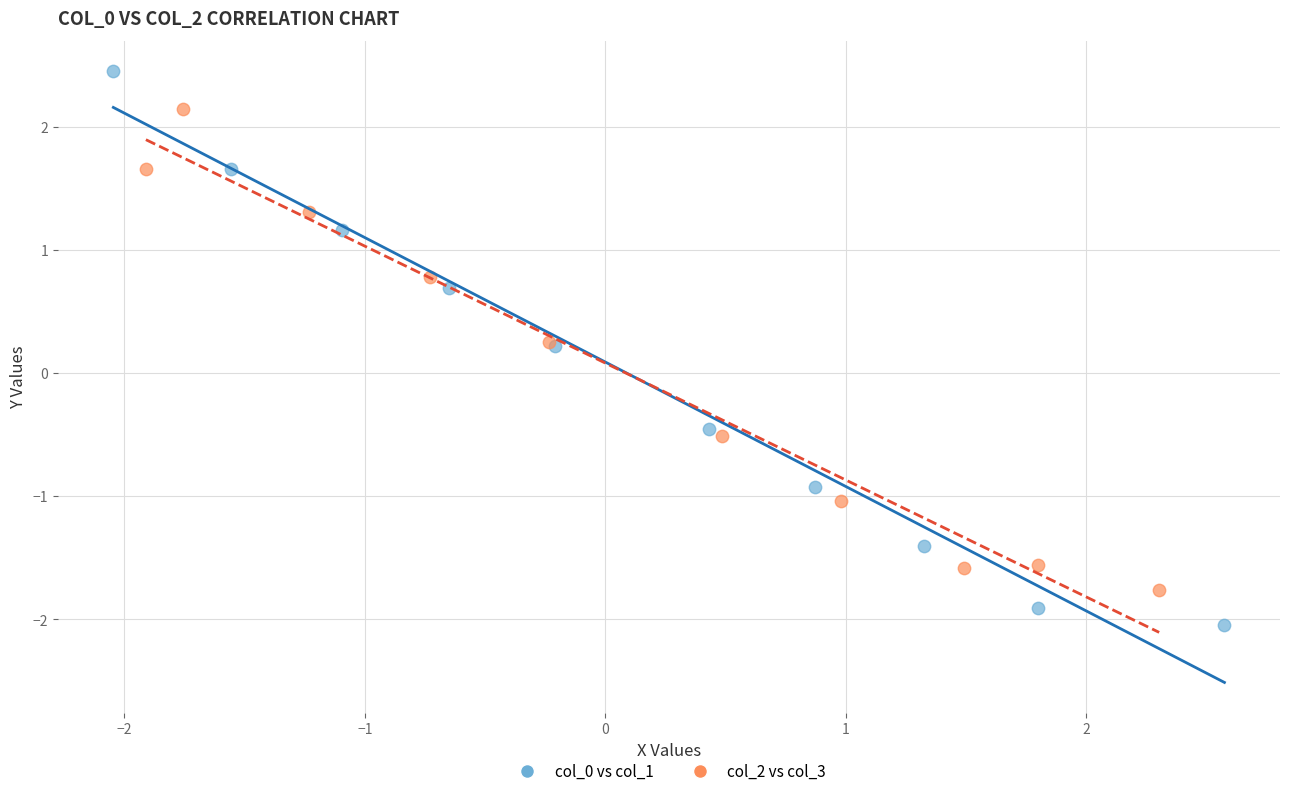

What are all the series names shown in the legend?

col_0 vs col_1, col_2 vs col_3